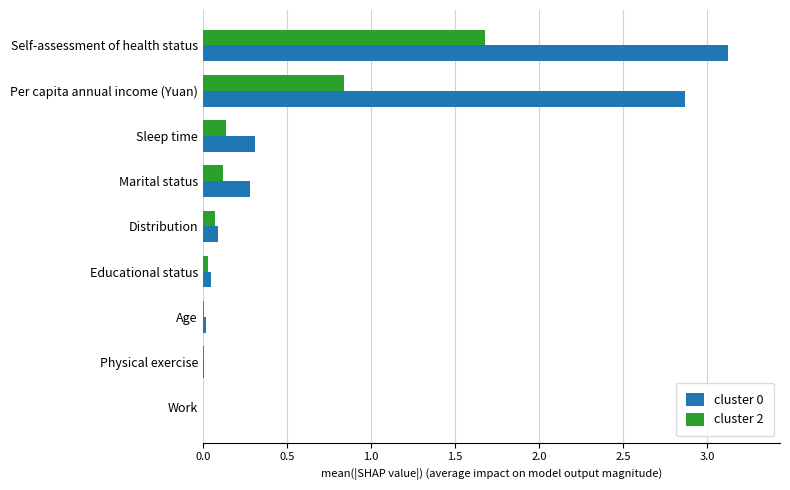

What is the sum of all cluster 2 values?

2.9